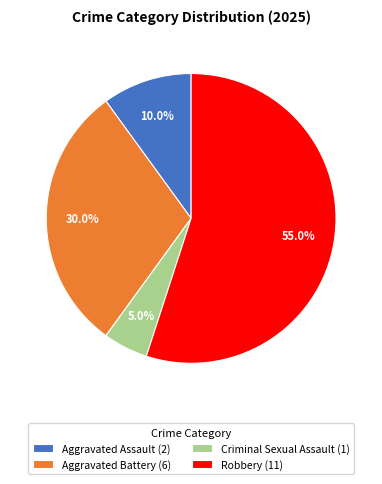

Do Aggravated Battery and Criminal Sexual Assault together represent more than half of the pie?

No